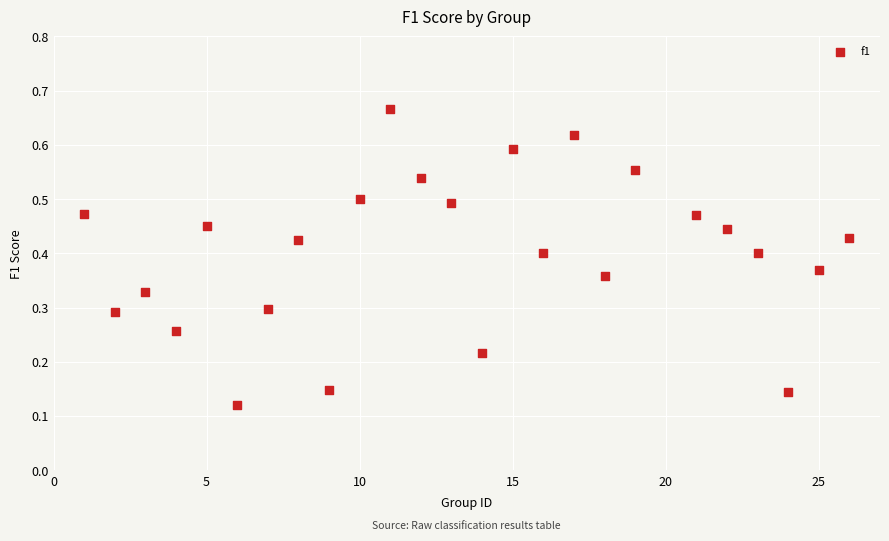

Count the number of points in this scatter plot.

25